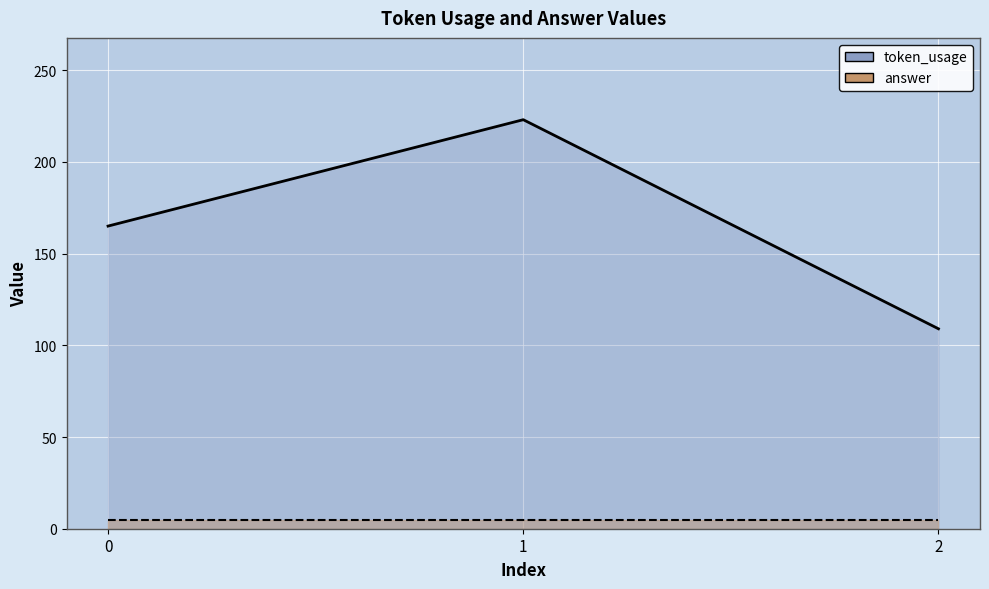

Where does the data first go above 165?

1